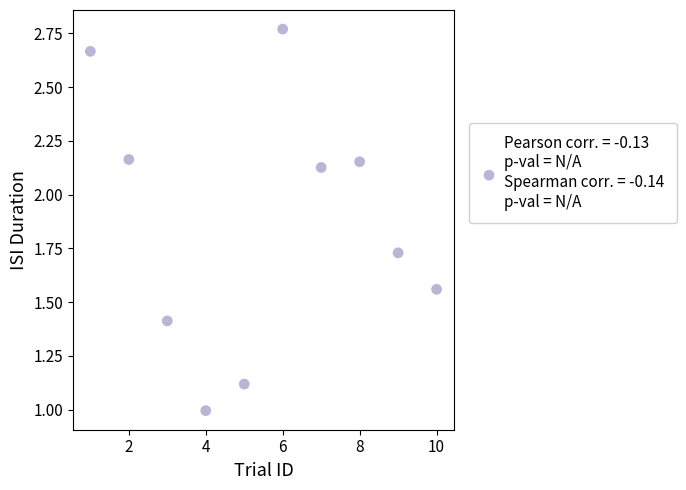

What is the range of Y values (max minus min)?

1.8